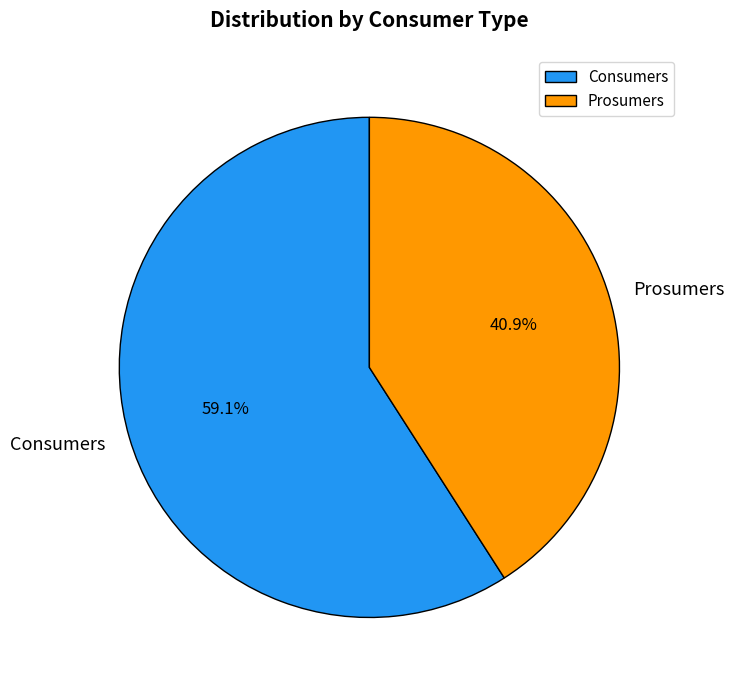

What is the ratio of the value at Prosumers to the value at Consumers?

0.7